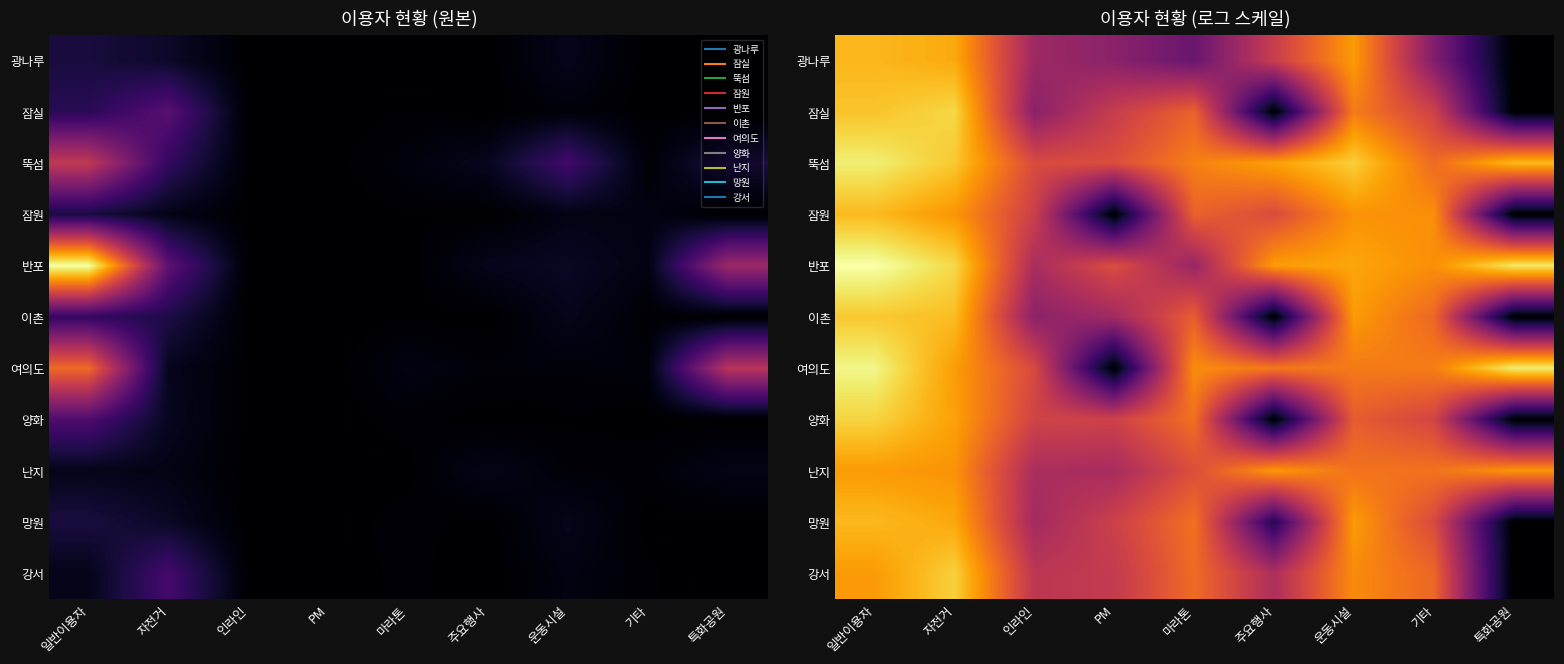

At 주요행사, list the series in order from largest to smallest.

뚝섬, 반포, 난지, 여의도, 잠원, 광나루, 강서, 망원, 잠실, 이촌, 양화